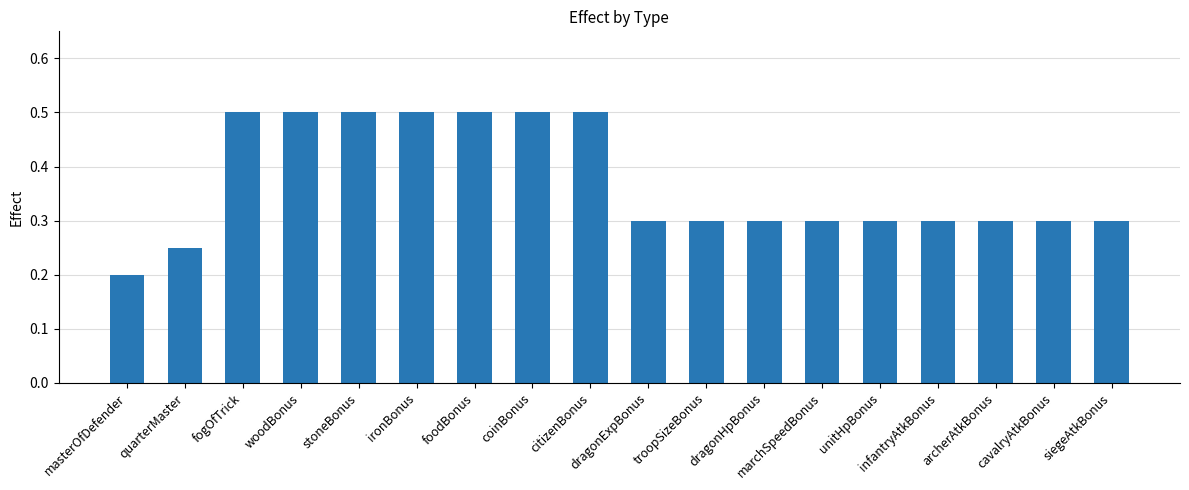

Count the number of data series in this chart.

1